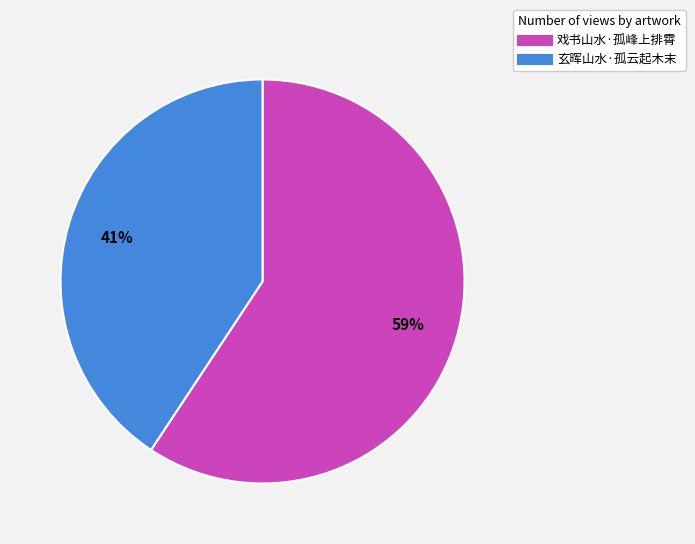

Which slice represents more than half of the pie?

戏书山水·孤峰上排霄